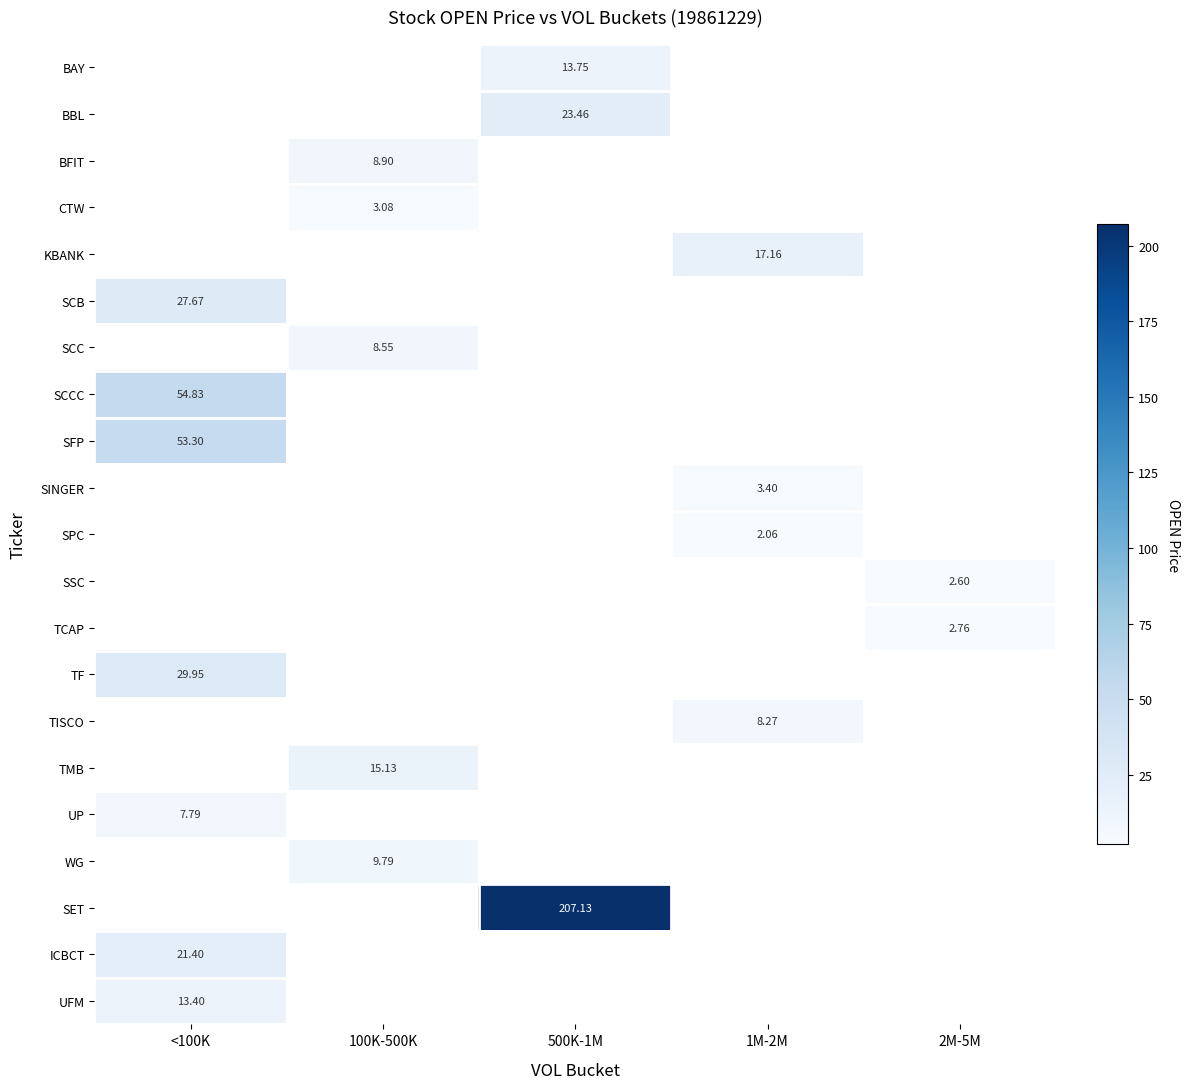

What is the maximum value for UP?

7.8